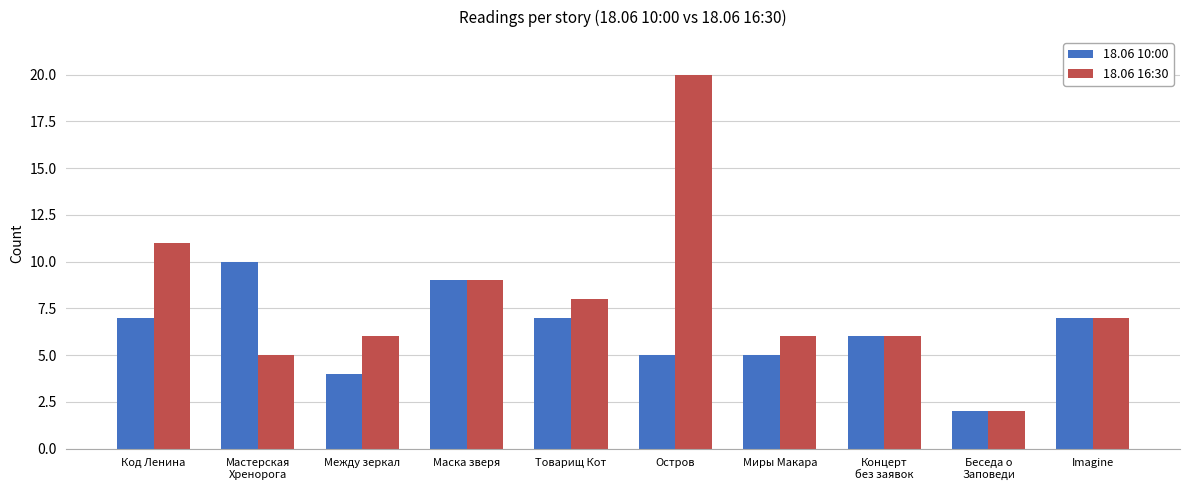

Rank the series by their average value, from highest to lowest.

18.06 16:30, 18.06 10:00